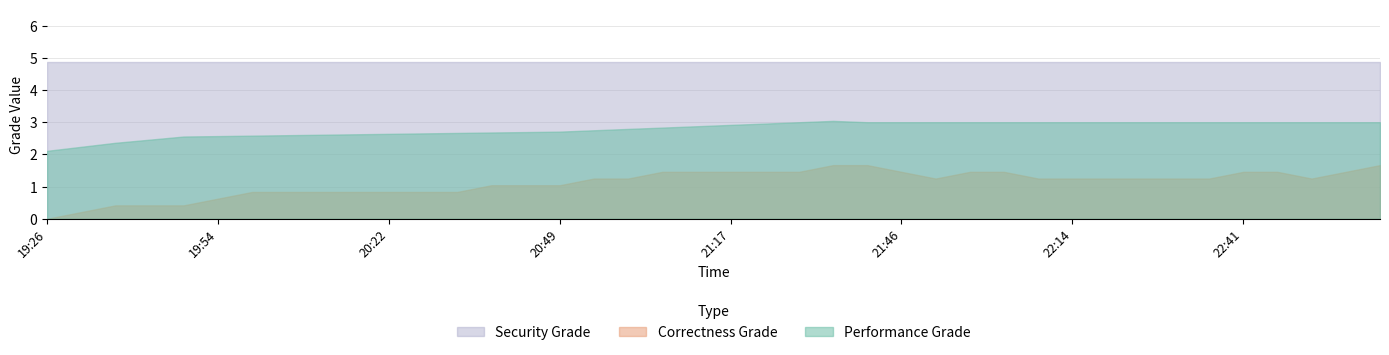

Reading left to right, list all the values displayed in this chart.

Performance Grade: 19:26=2.1	19:31=2.2	19:37=2.4	19:43=2.5	19:48=2.6	19:54=2.6	19:59=2.6	20:05=2.6	20:10=2.6	20:16=2.6	20:22=2.6	20:27=2.7	20:33=2.7	20:38=2.7	20:44=2.7	20:49=2.7	20:55=2.8	21:01=2.8	21:06=2.8	21:12=2.9	21:17=2.9	21:23=3.0	21:29=3.0	21:34=3.0	21:40=3.0	21:46=3.0	21:51=3.0	21:57=3.0	22:02=3.0	22:08=3.0	22:14=3.0	22:19=3.0	22:25=3.0	22:30=3.0	22:36=3.0	22:41=3.0	22:47=3.0	22:53=3.0	22:58=3.0	23:04=3.0
Correctness Grade: 19:26=0.0	19:31=0.2	19:37=0.4	19:43=0.4	19:48=0.4	19:54=0.6	19:59=0.8	20:05=0.8	20:10=0.8	20:16=0.8	20:22=0.8	20:27=0.8	20:33=0.8	20:38=1.0	20:44=1.0	20:49=1.0	20:55=1.2	21:01=1.2	21:06=1.5	21:12=1.5	21:17=1.5	21:23=1.5	21:29=1.5	21:34=1.7	21:40=1.7	21:46=1.5	21:51=1.2	21:57=1.5	22:02=1.5	22:08=1.2	22:14=1.2	22:19=1.2	22:25=1.2	22:30=1.2	22:36=1.2	22:41=1.5	22:47=1.5	22:53=1.2	22:58=1.5	23:04=1.7
Security Grade: 19:26=4.9	19:31=4.9	19:37=4.9	19:43=4.9	19:48=4.9	19:54=4.9	19:59=4.9	20:05=4.9	20:10=4.9	20:16=4.9	20:22=4.9	20:27=4.9	20:33=4.9	20:38=4.9	20:44=4.9	20:49=4.9	20:55=4.9	21:01=4.9	21:06=4.9	21:12=4.9	21:17=4.9	21:23=4.9	21:29=4.9	21:34=4.9	21:40=4.9	21:46=4.9	21:51=4.9	21:57=4.9	22:02=4.9	22:08=4.9	22:14=4.9	22:19=4.9	22:25=4.9	22:30=4.9	22:36=4.9	22:41=4.9	22:47=4.9	22:53=4.9	22:58=4.9	23:04=4.9